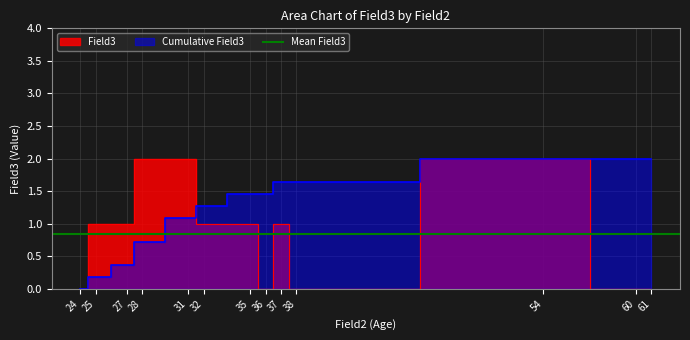

Rank the categories by value from lowest to highest.

24, 38, 36, 60, 61, 37, 25, 27, 35, 32, 31, 28, 54